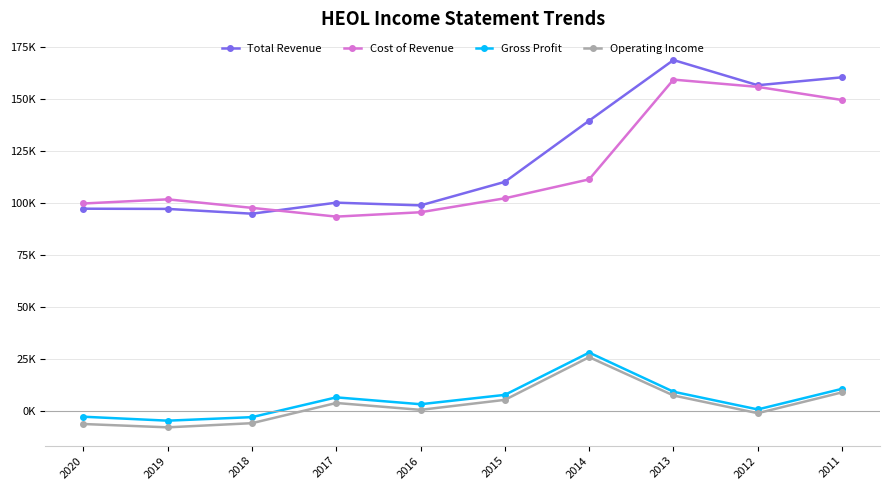

Does the chart have visible grid lines?

Yes